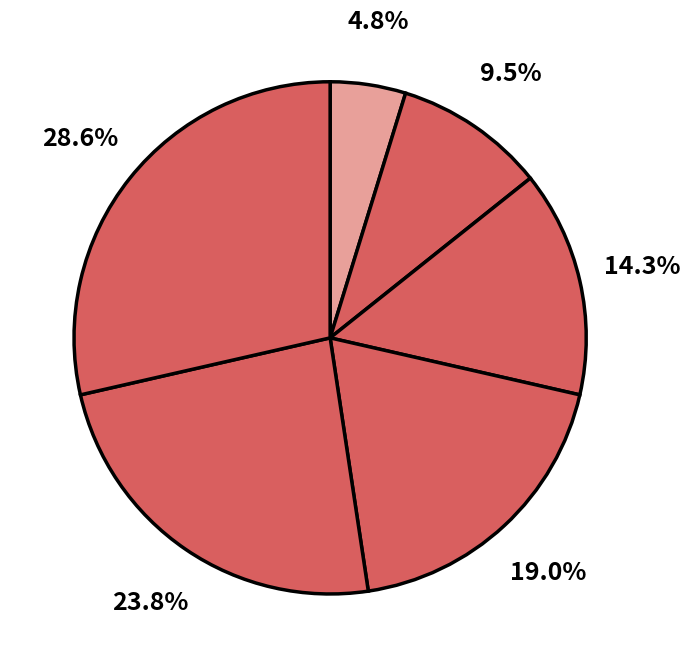

Count the number of slices in the pie.

6